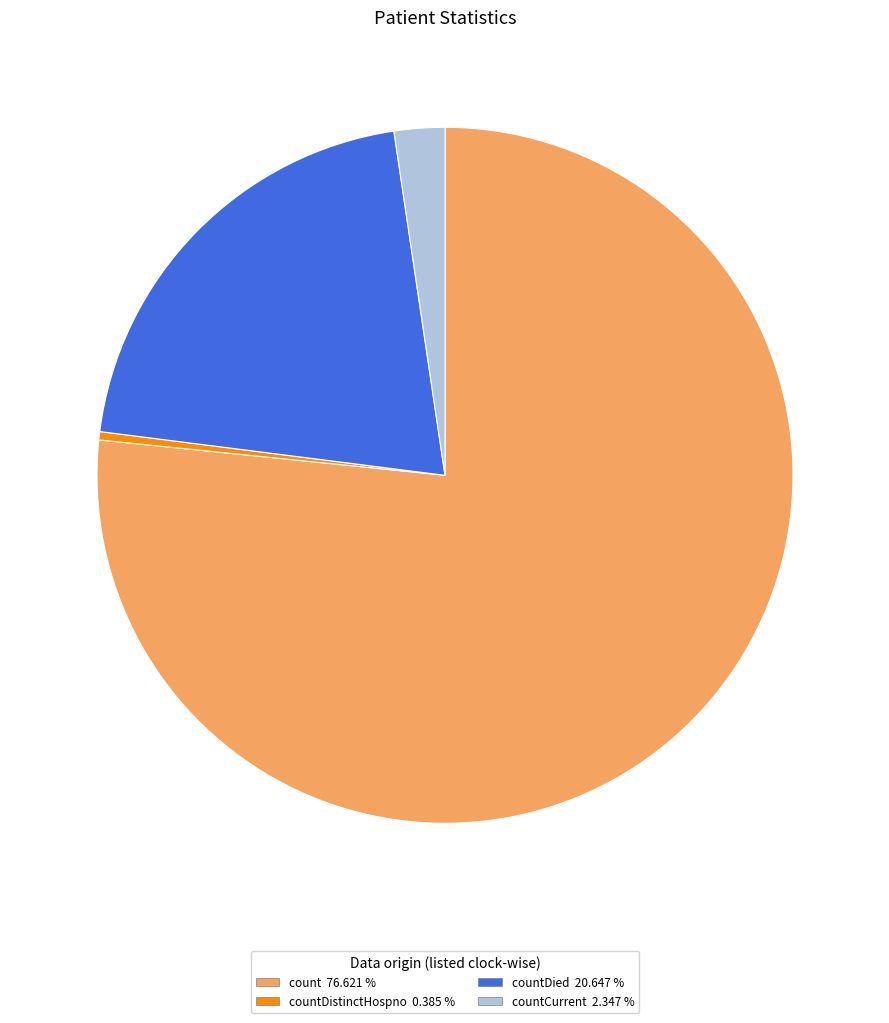

What is the largest slice in the pie chart?

count